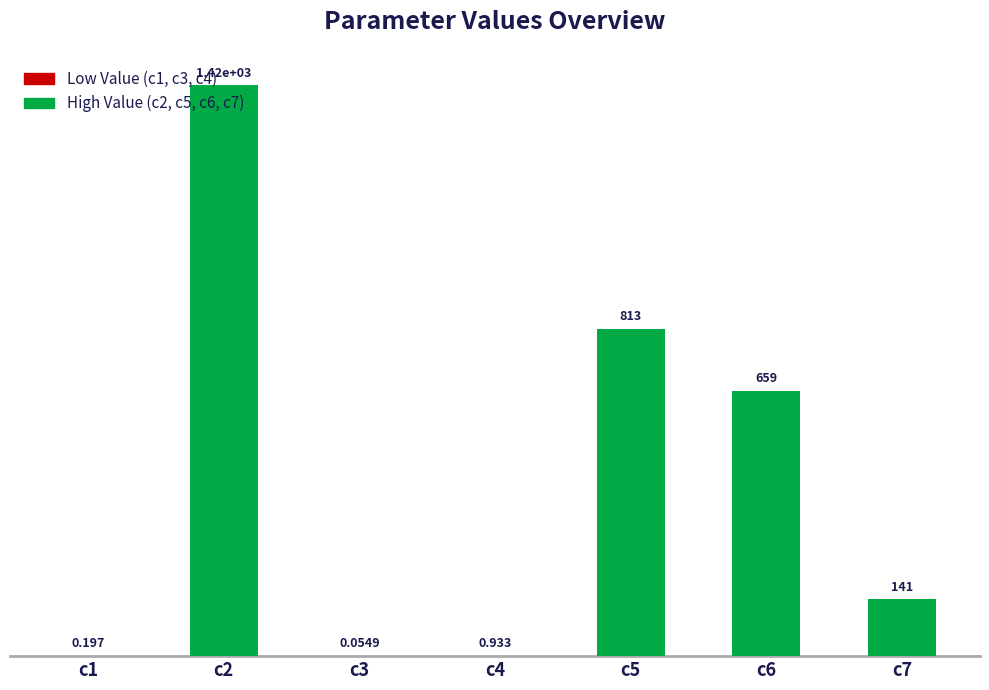

At which category does the chart reach its minimum across all series?

c3